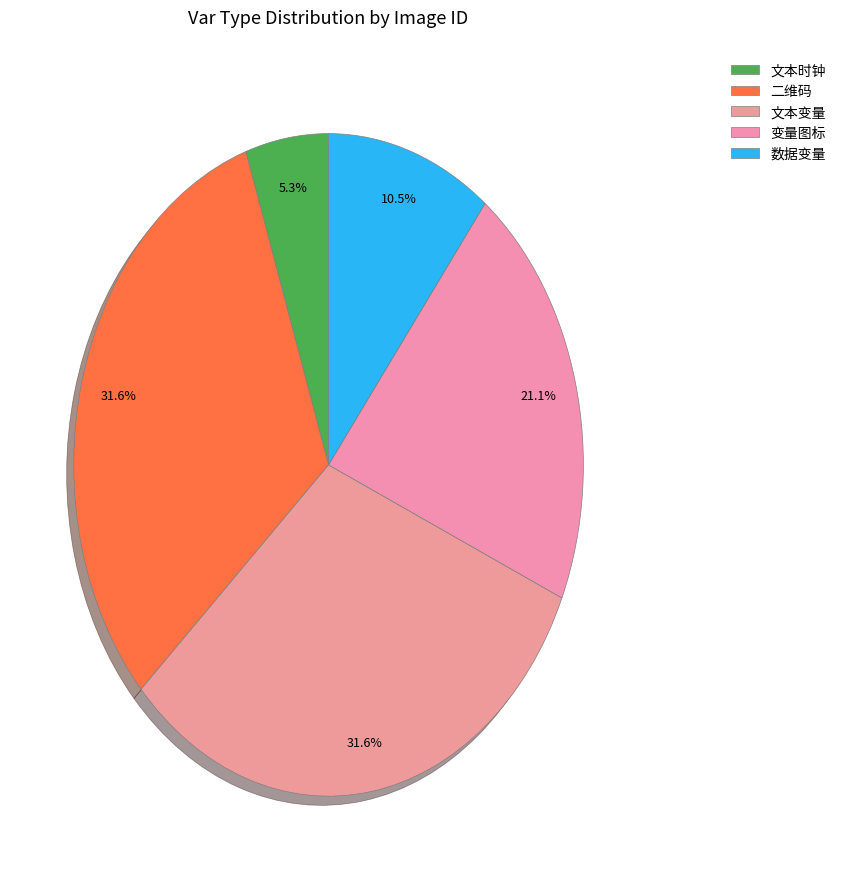

Is it true that 数据变量 is 11% of the pie?

True